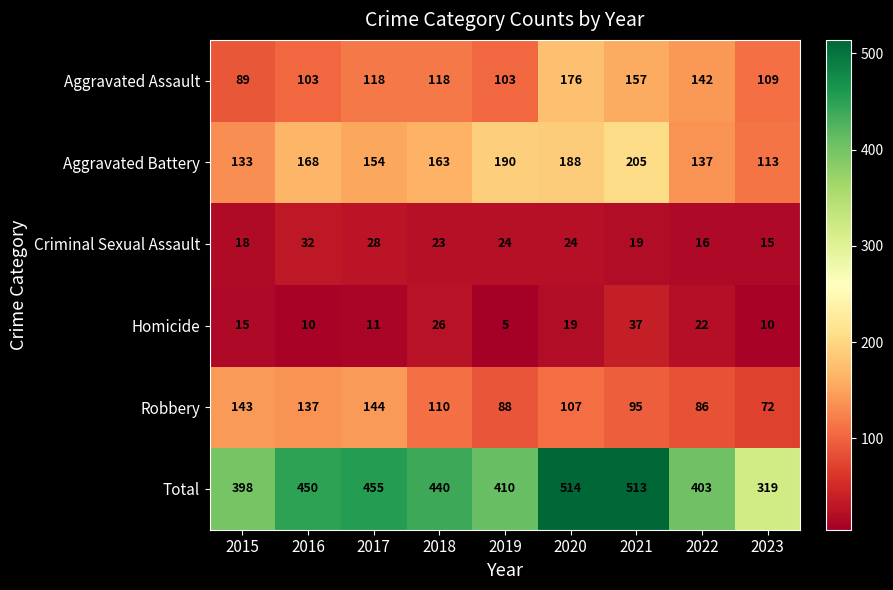

Which category has the highest value in the Total series?

2020